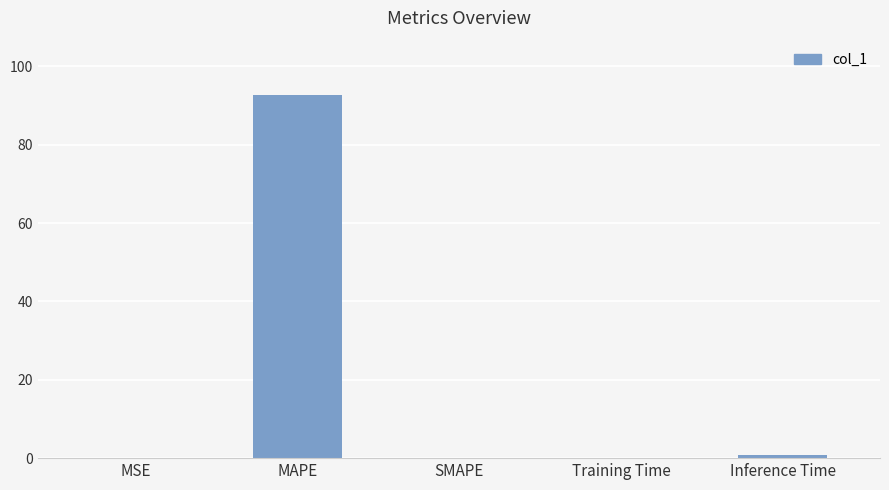

True or false: the data shows 38.3 at SMAPE.

False